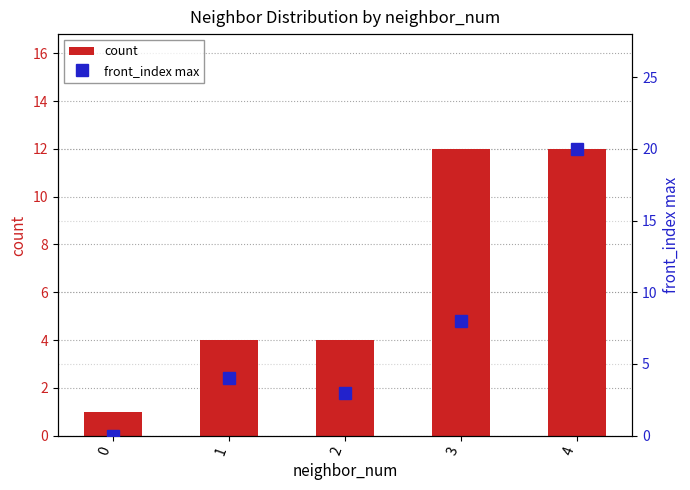

Which series has the largest total across all categories?

front_index max